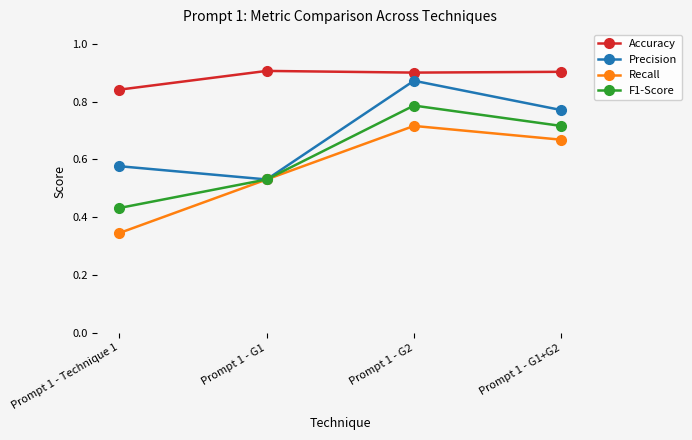

What are all the series names shown in the legend?

Accuracy, Precision, Recall, F1-Score